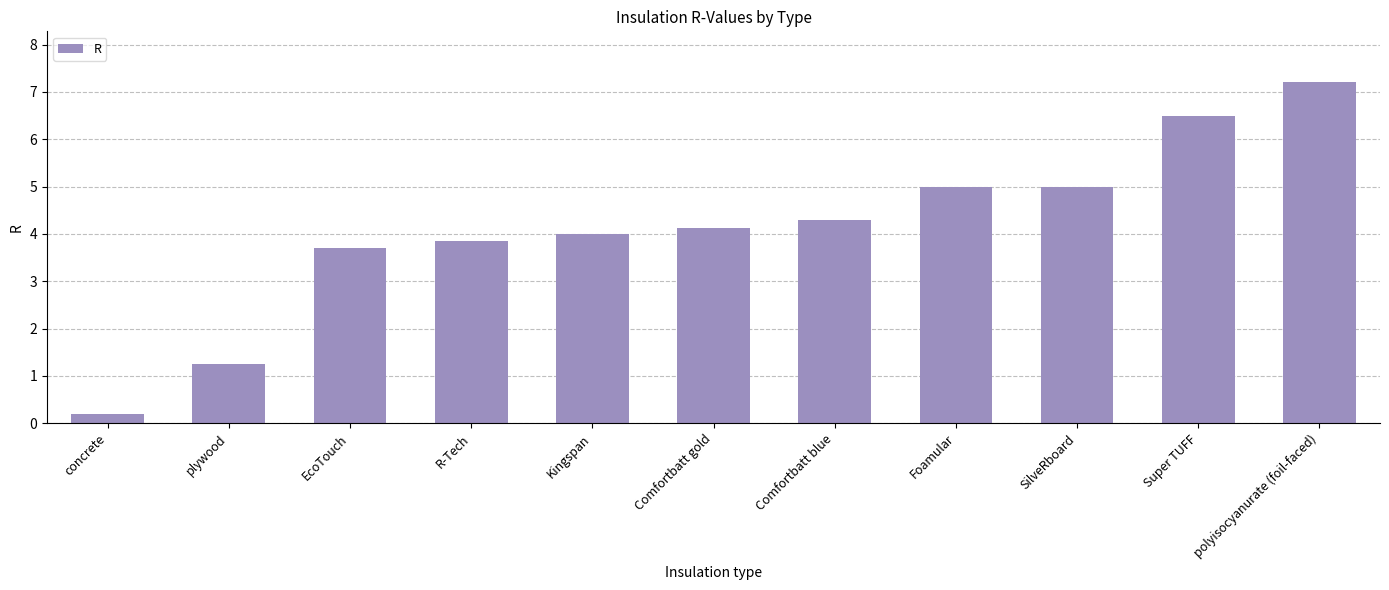

Count the number of categories in the chart.

11